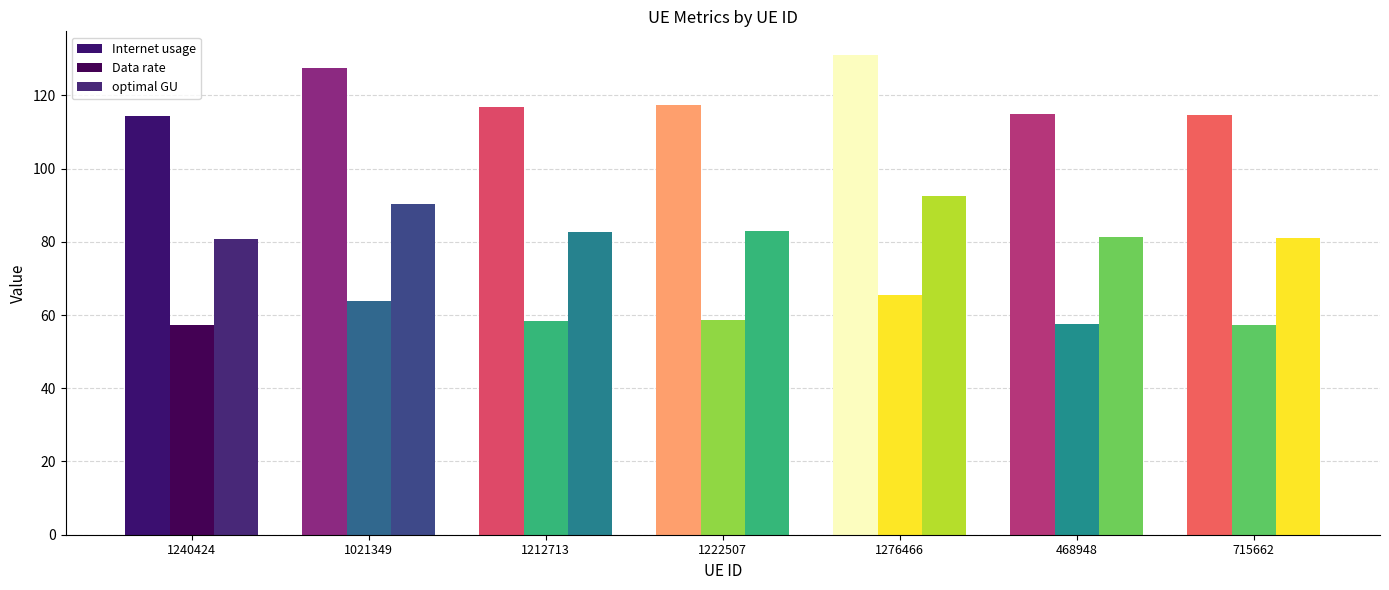

Between 468948 and 1212713, which is larger?

1212713